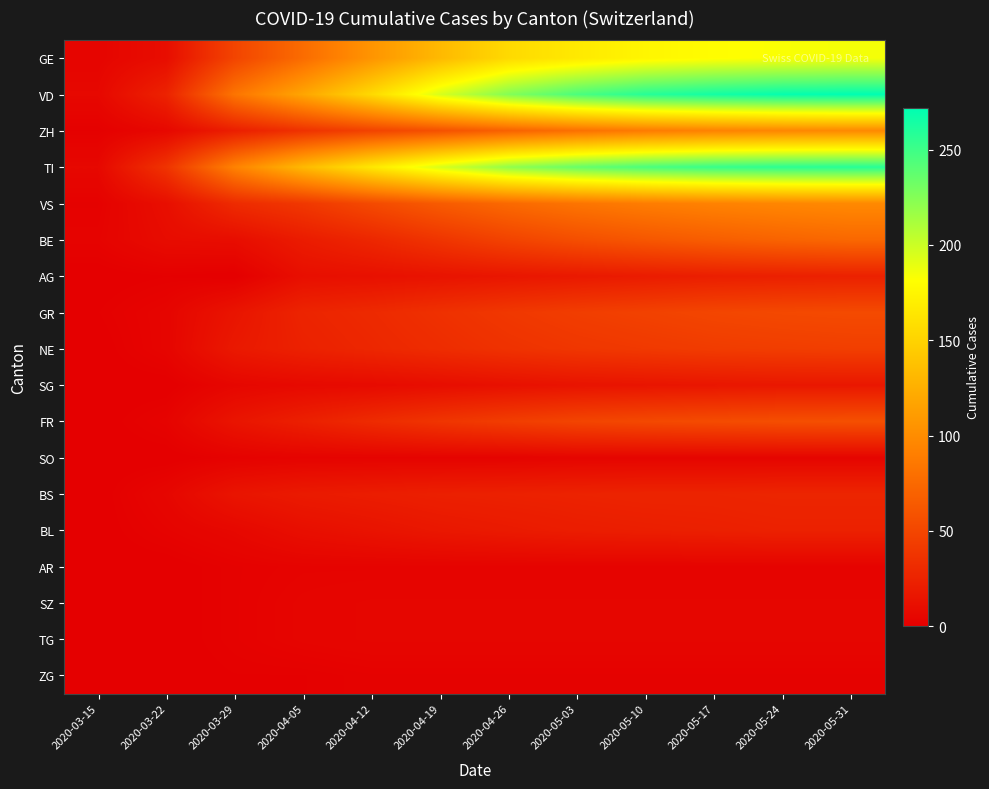

At which category is the sum across all series the highest?

2020-05-31